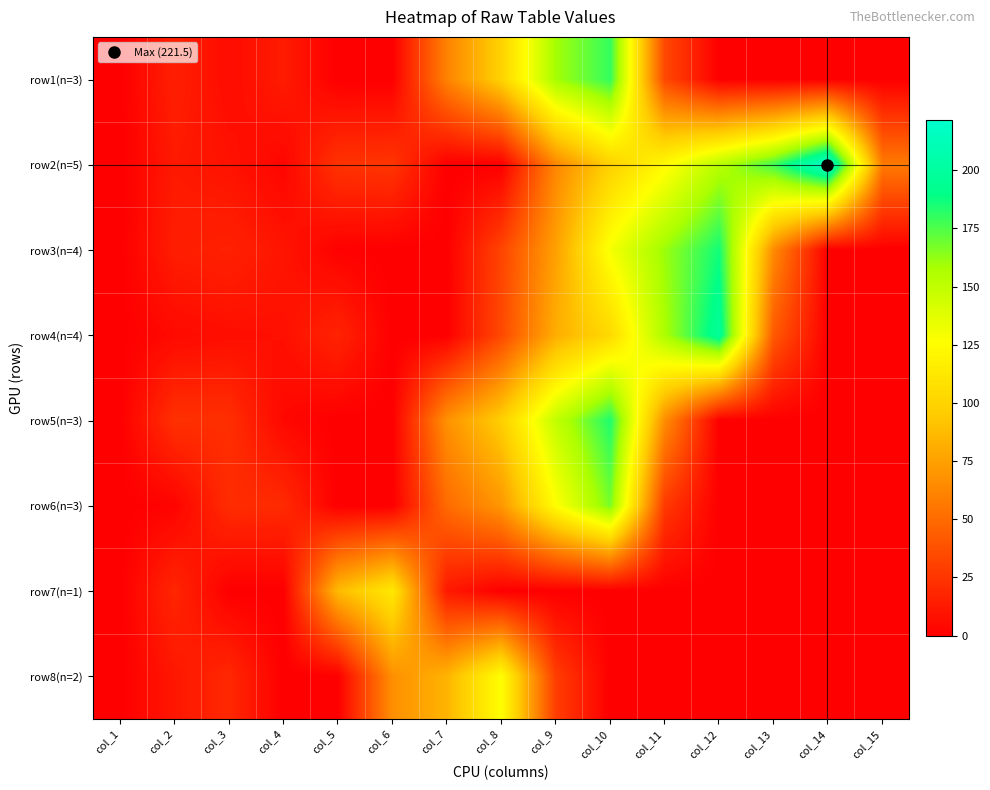

What is the total value across all series at col_10?

863.2